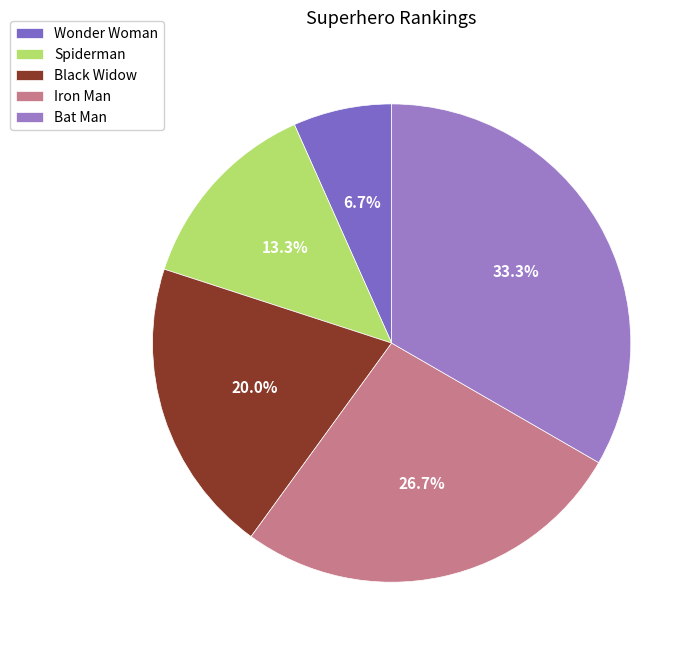

Count the number of slices in the pie.

5